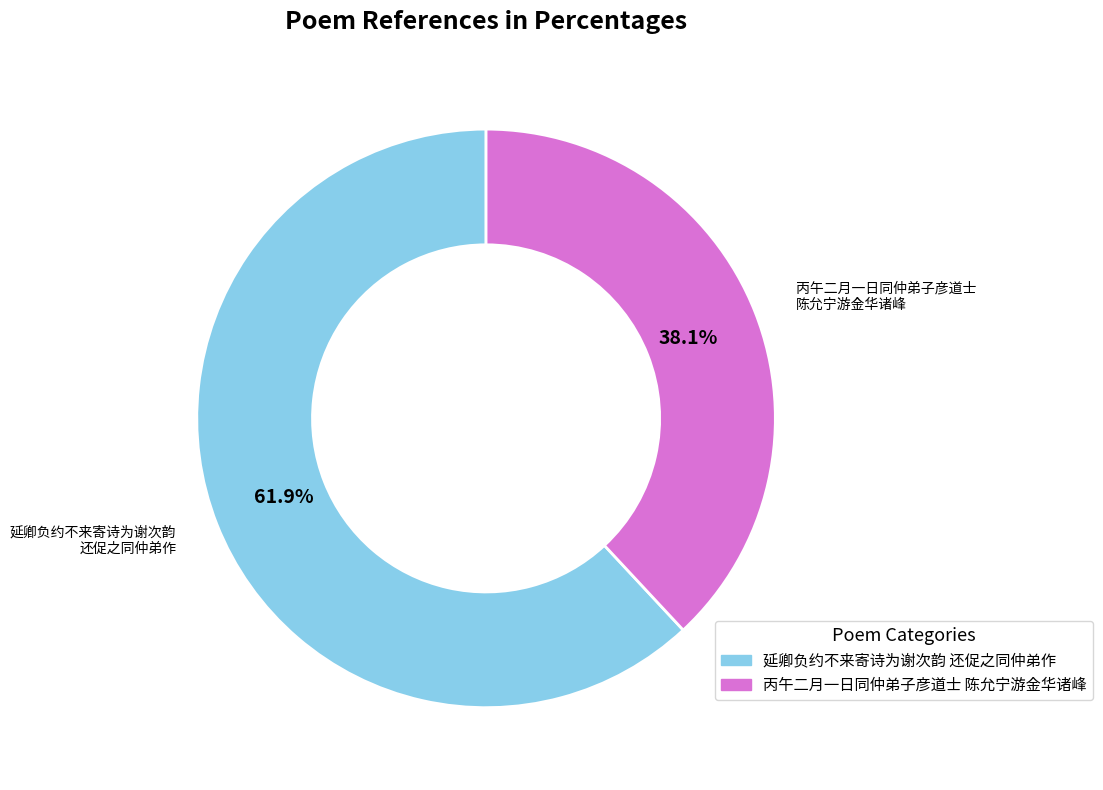

Is there a majority slice in this chart?

Yes